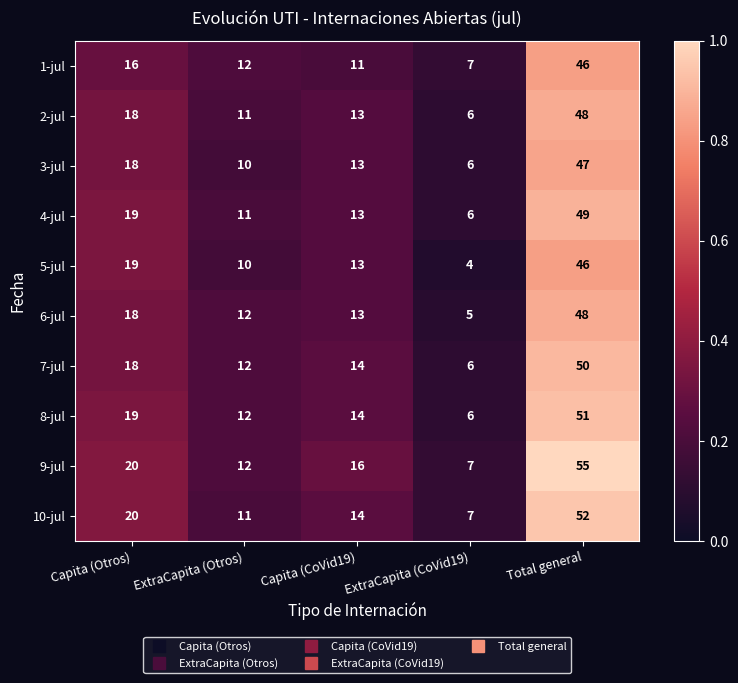

What is the difference between the maximum and second lowest values in the 10-jul series?

41